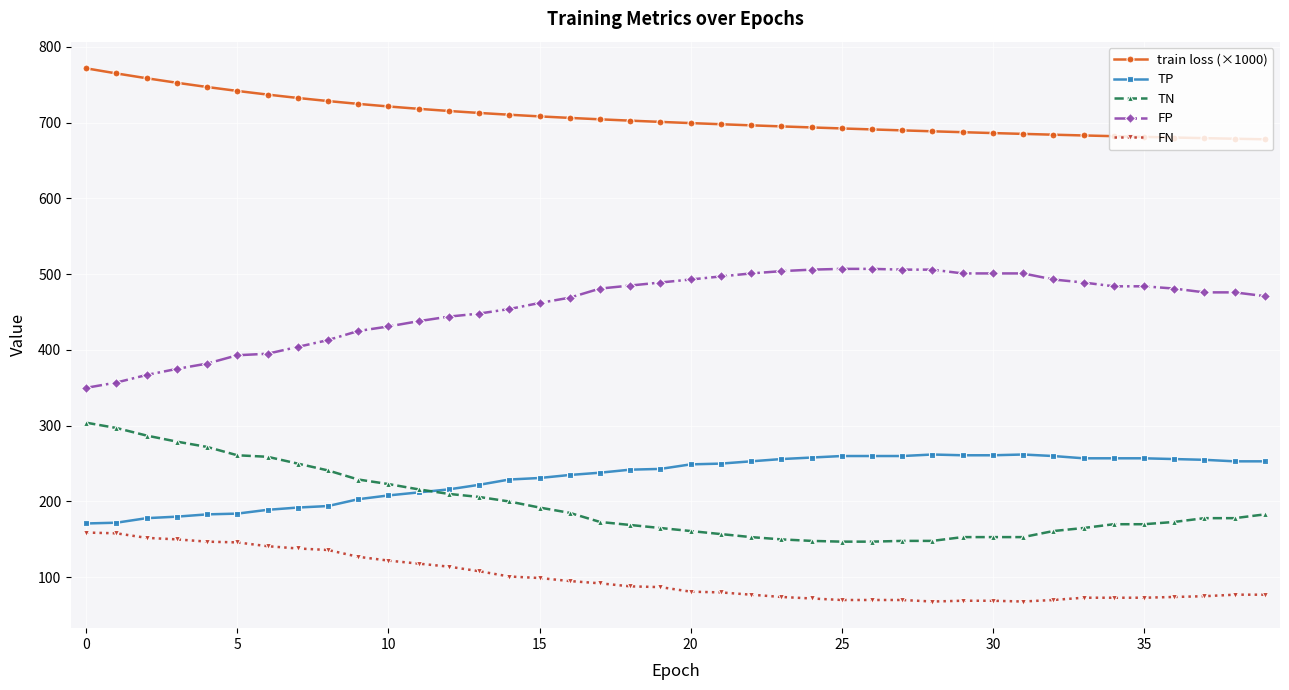

List the series in order of their peak value, lowest first.

FN, TP, TN, FP, train loss (×1000)